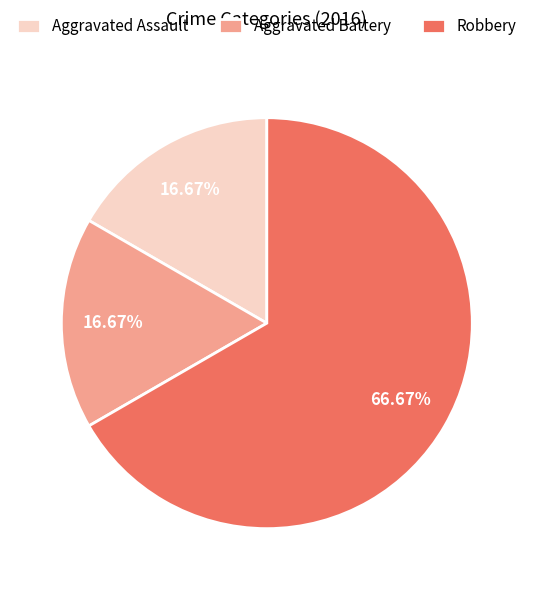

Does Aggravated Battery account for over 50% of the chart?

No